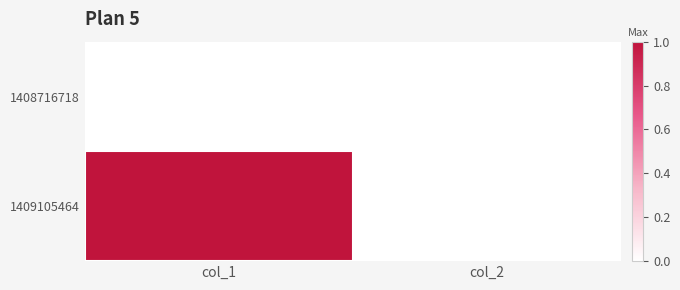

What is the difference between the highest and lowest values at col_1?

1